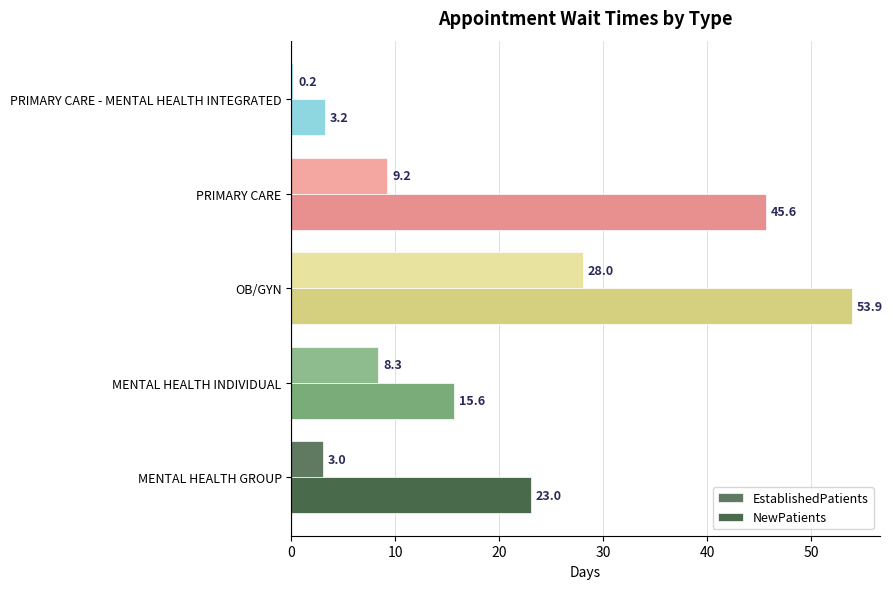

Count the number of data series in this chart.

2